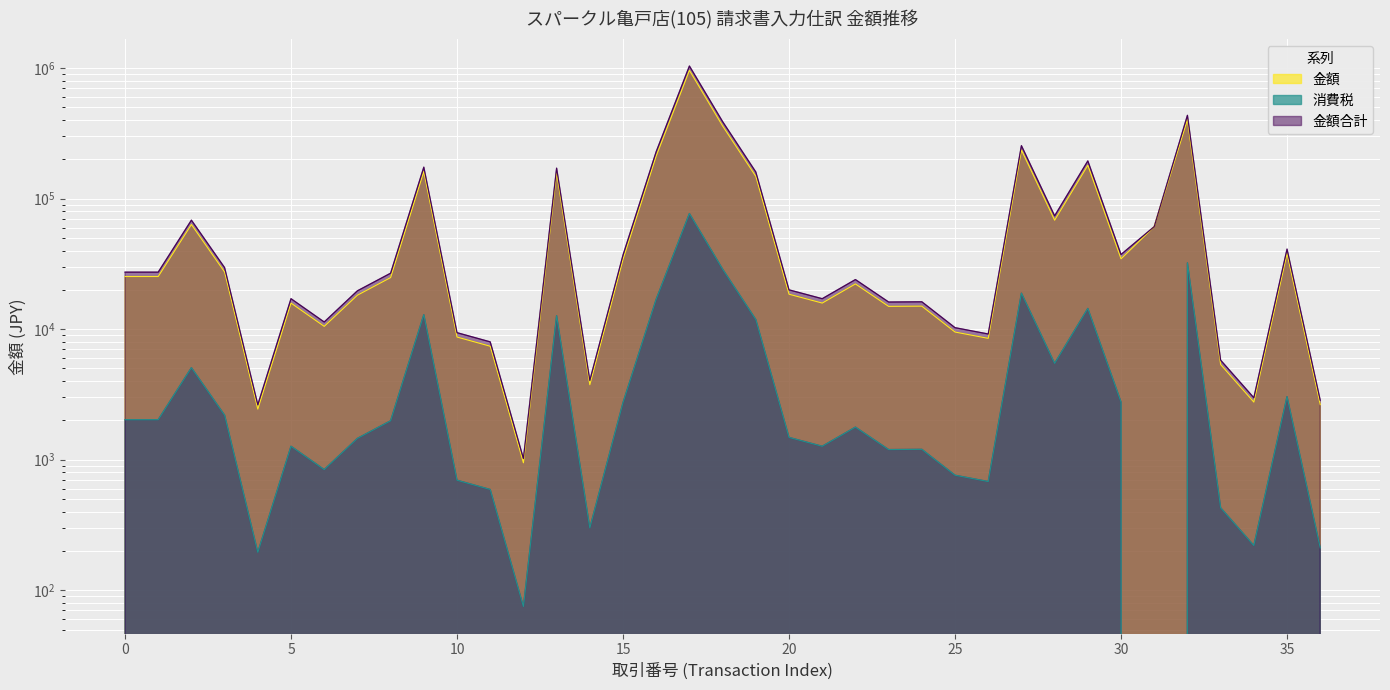

How many interior local valleys does the 金額合計 series have?

10